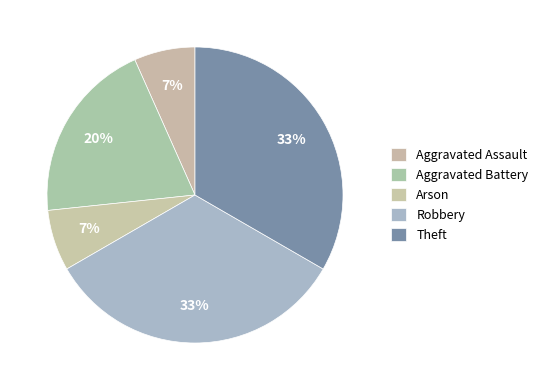

Is Aggravated Battery the majority of the pie?

No